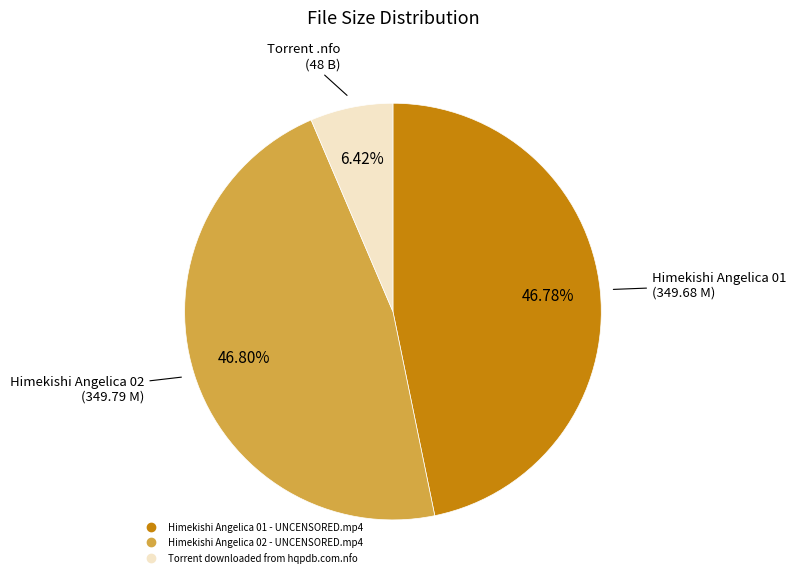

Which slice is the smallest?

Torrent downloaded from hqpdb.com.nfo